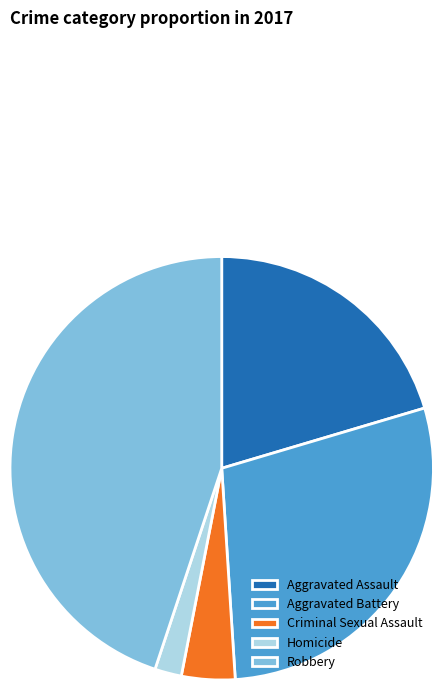

Rank the categories by value from highest to lowest.

Robbery, Aggravated Battery, Aggravated Assault, Criminal Sexual Assault, Homicide